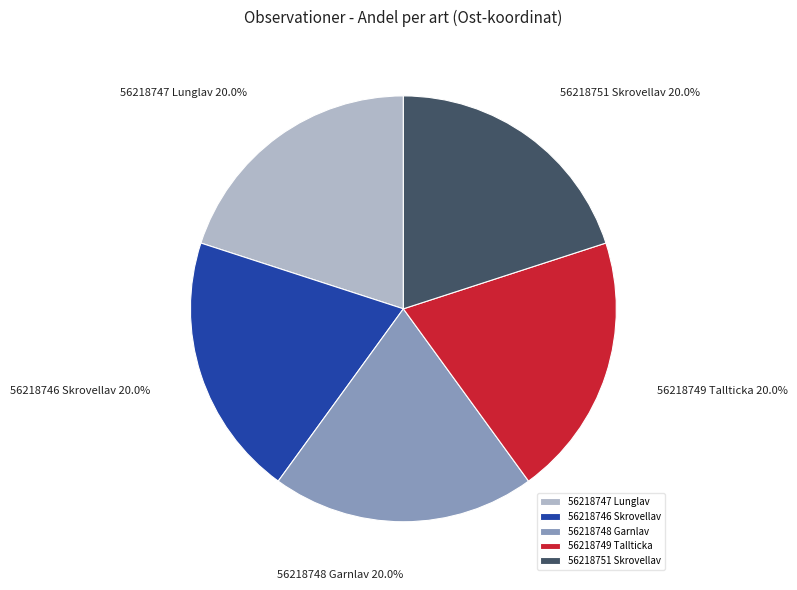

To the nearest percent, what portion does 56218747 Lunglav represent?

20%